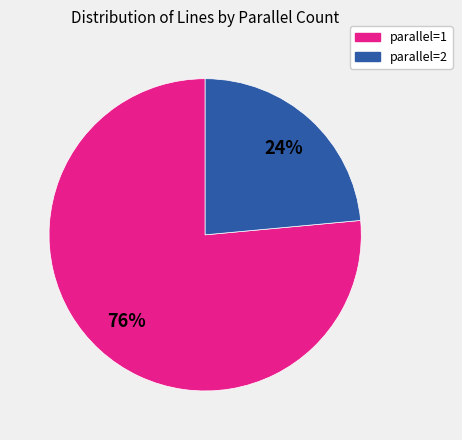

Is there a majority slice in this chart?

Yes